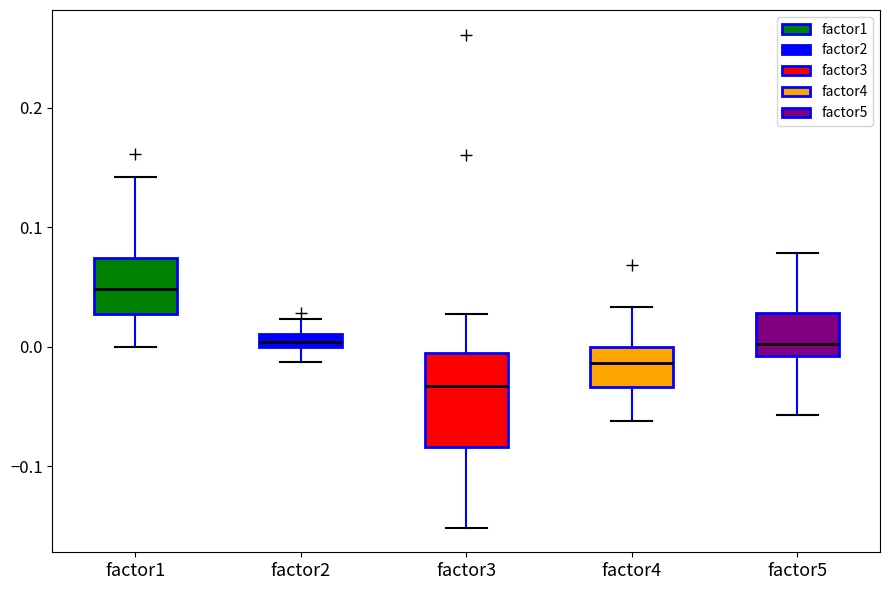

Which box's median line is the highest?

factor1